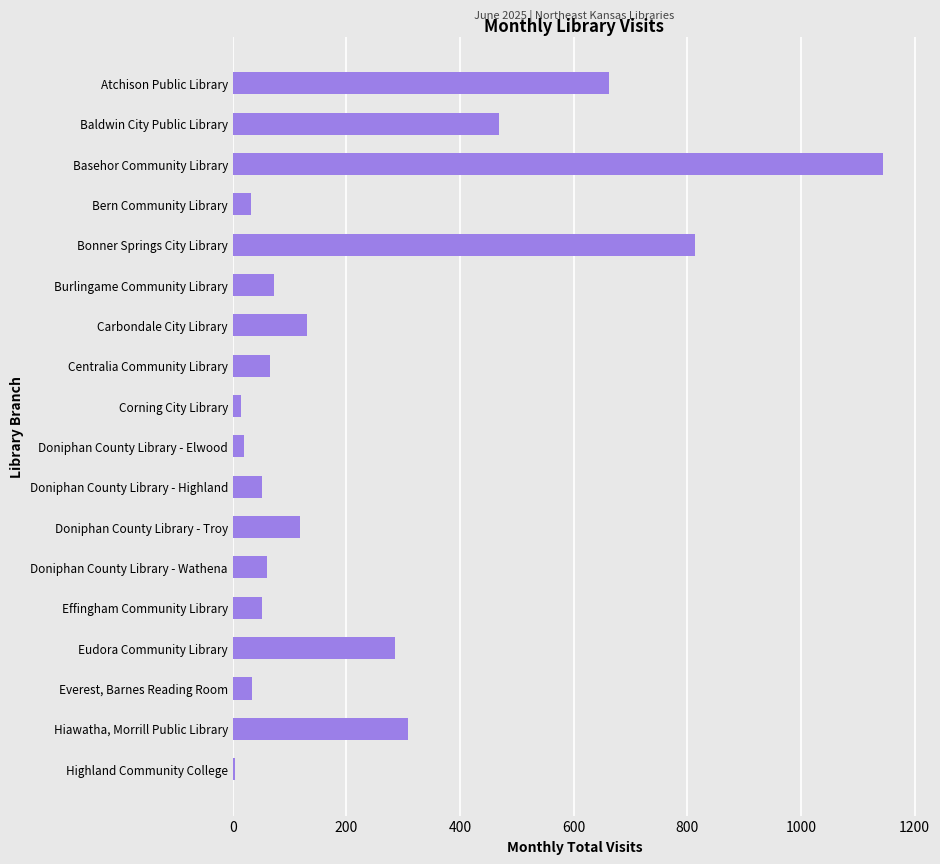

What is the greatest value displayed?

1145